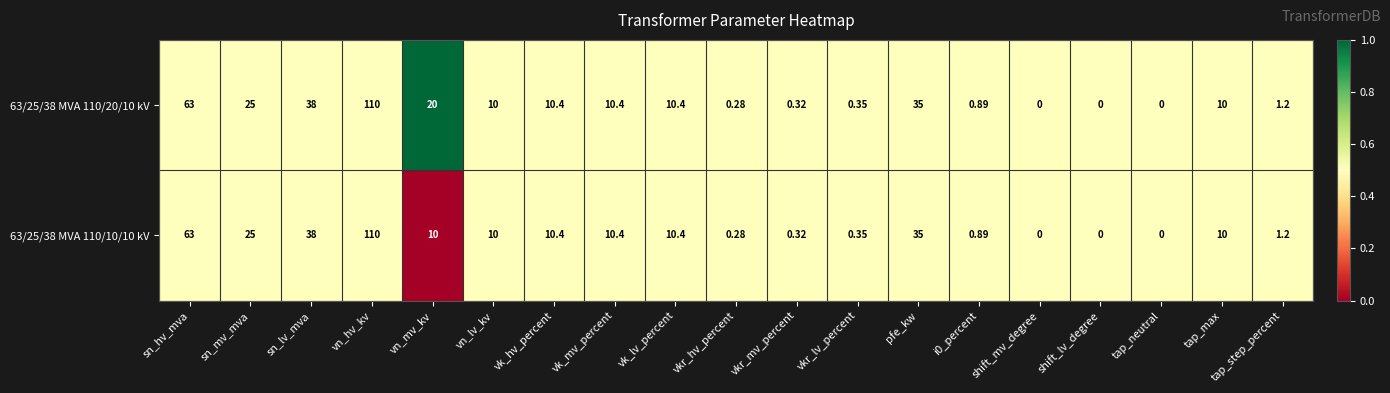

Which category has the highest value in the 63/25/38 MVA 110/20/10 kV series?

vn_hv_kv